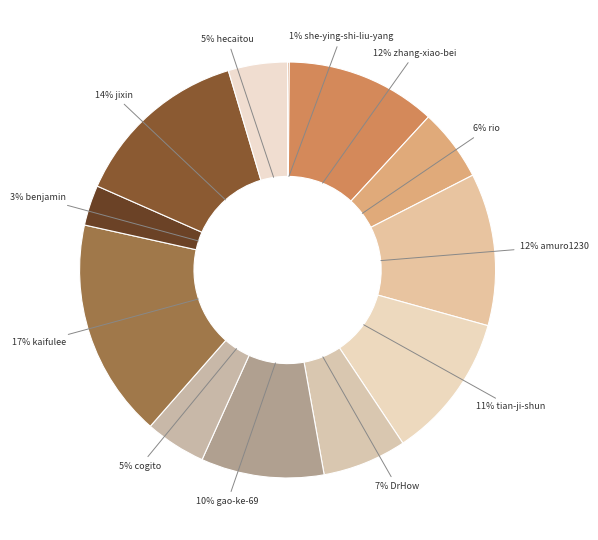

To the nearest percent, what is the average slice percentage?

8%